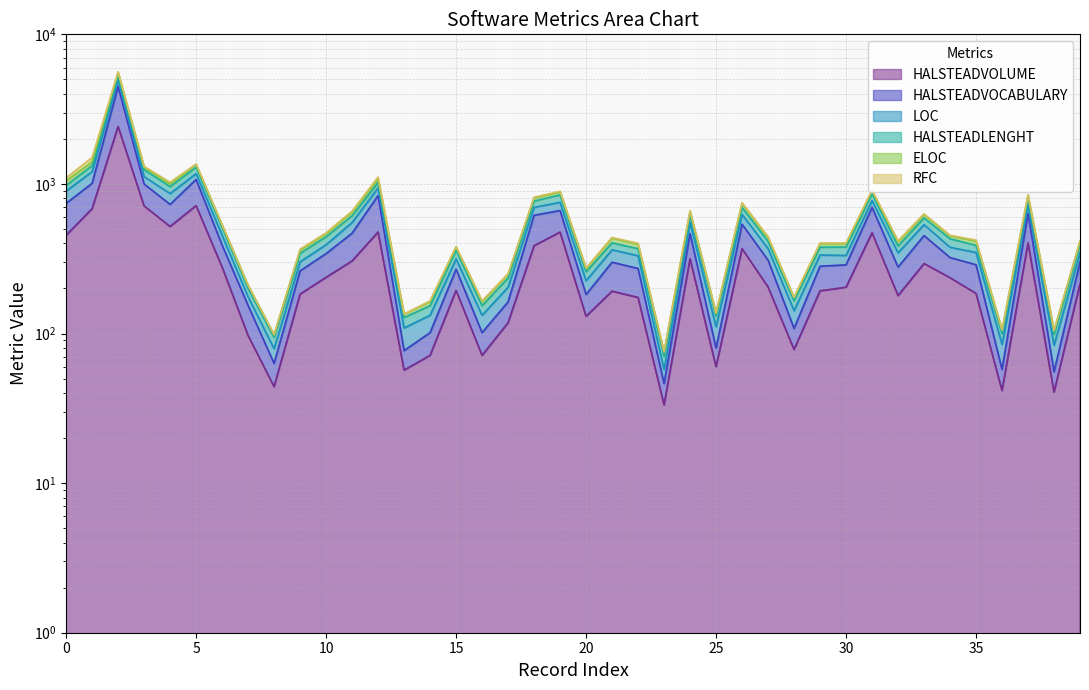

Between 5 and 20, which series saw the biggest shift?

ELOC